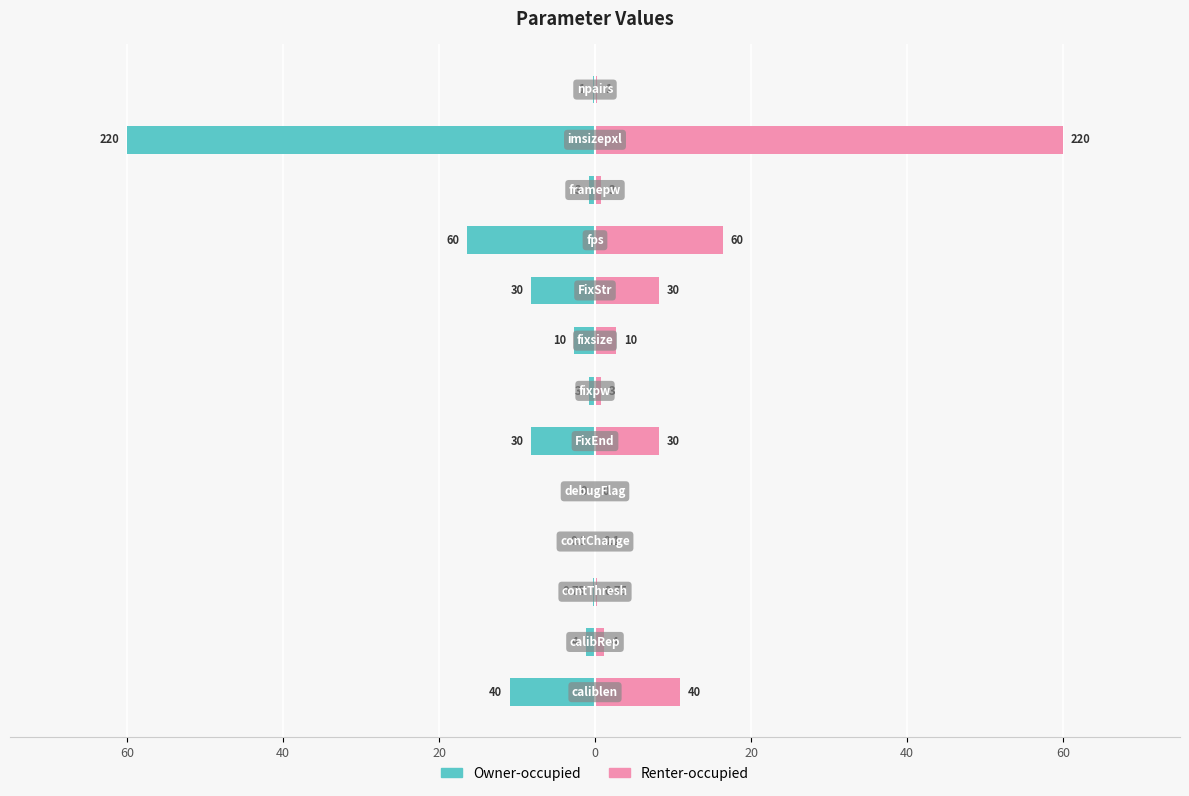

What is the smallest value displayed?

-60.0